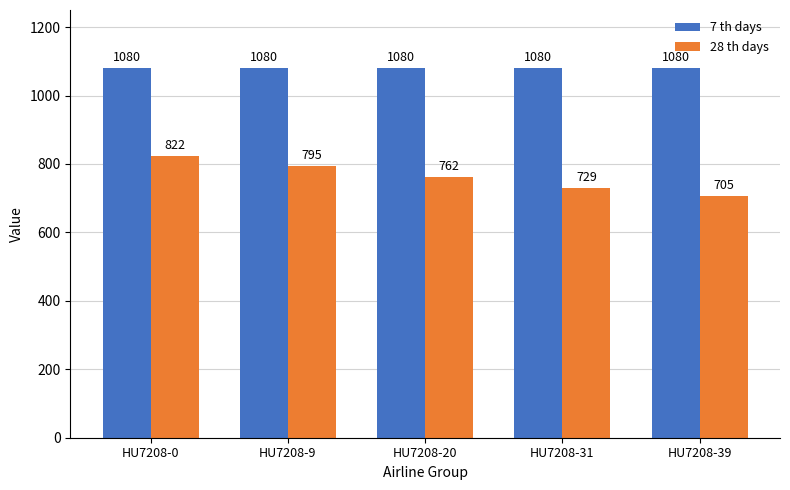

What is the value of the 7 th days bar at the 4th from the left?

1080